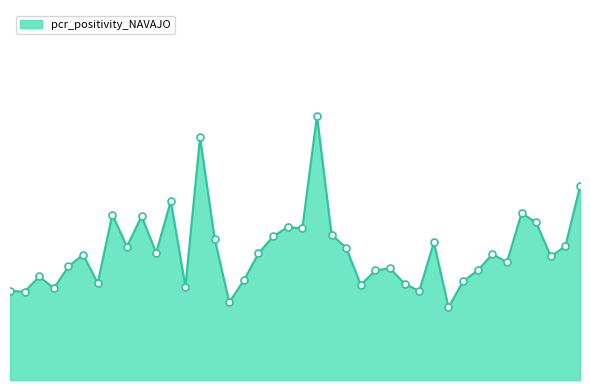

Does the chart display data point markers on the line(s)?

No